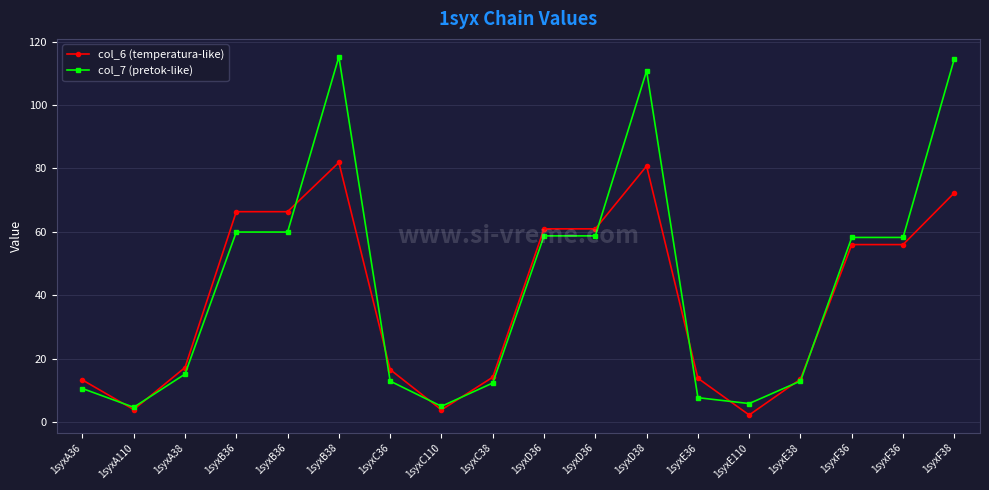

Where do col_6 (temperatura-like) and col_7 (pretok-like) first cross each other?

1syxA36 and 1syxA110